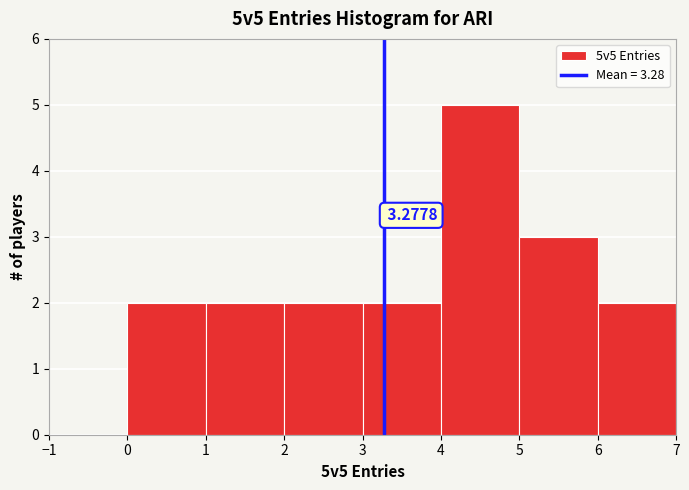

Over which range of the x-axis is the bar tallest?

4 to 5